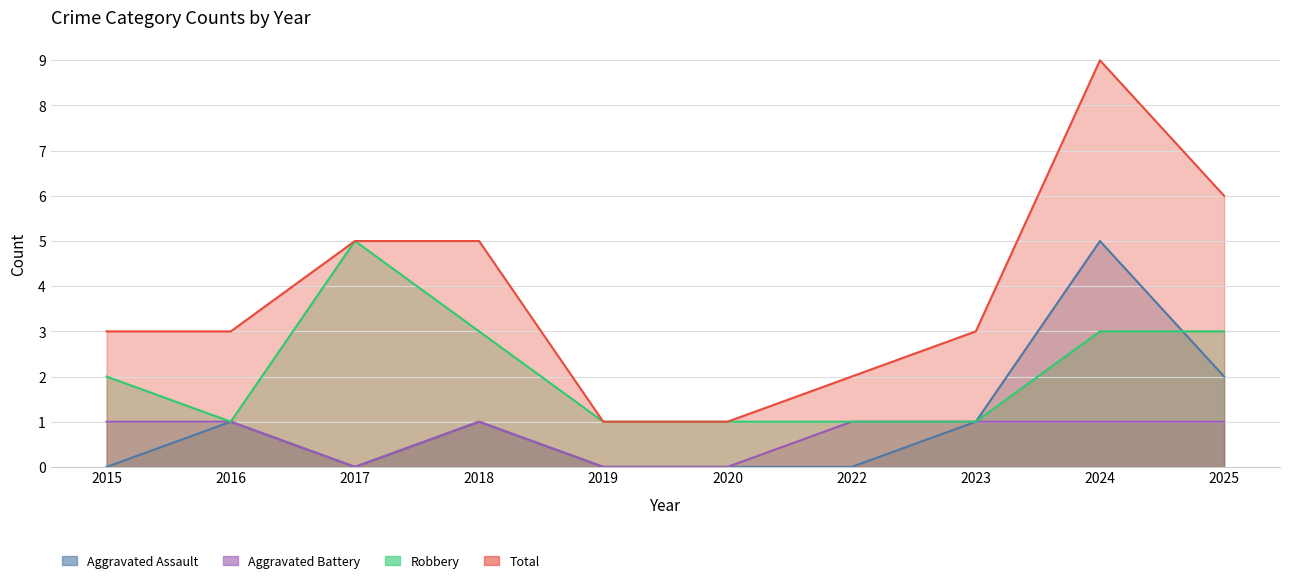

Reading left to right, extract all data points from this chart.

Aggravated Assault: 2015=0	2016=1	2017=0	2018=1	2019=0	2020=0	2022=0	2023=1	2024=5	2025=2
Aggravated Battery: 2015=1	2016=1	2017=0	2018=1	2019=0	2020=0	2022=1	2023=1	2024=1	2025=1
Robbery: 2015=2	2016=1	2017=5	2018=3	2019=1	2020=1	2022=1	2023=1	2024=3	2025=3
Total: 2015=3	2016=3	2017=5	2018=5	2019=1	2020=1	2022=2	2023=3	2024=9	2025=6